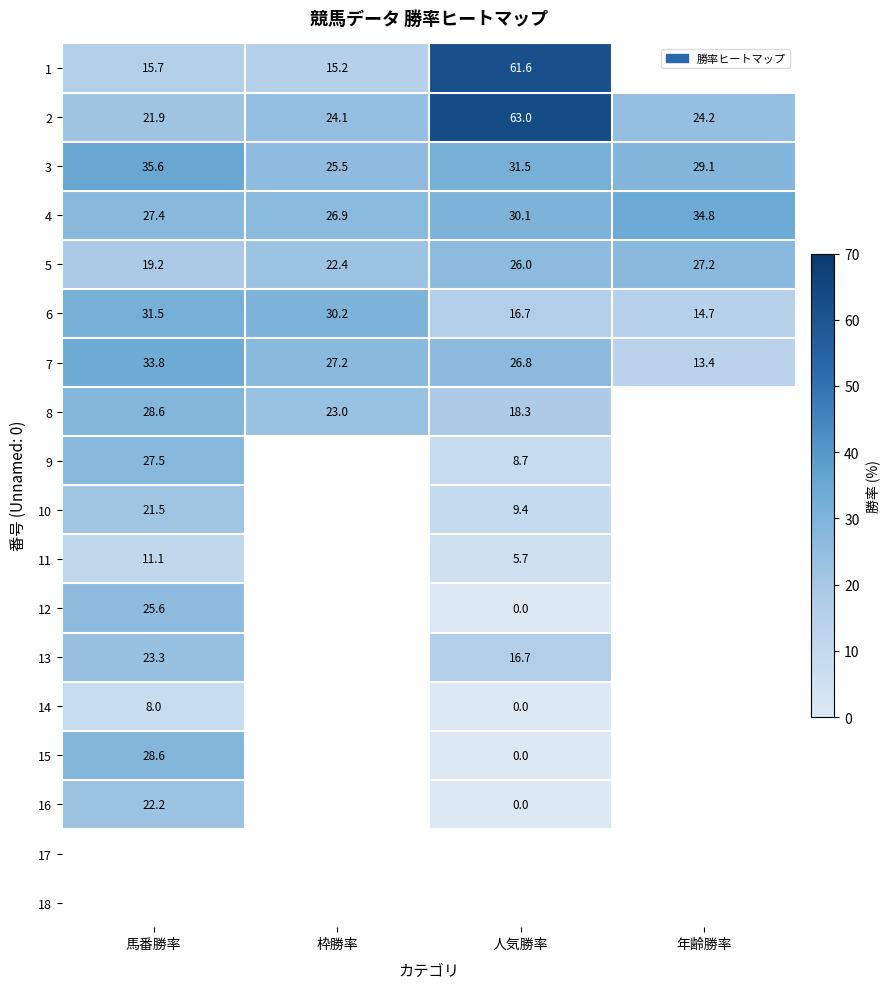

Where does the 2 series first go above 24?

枠勝率